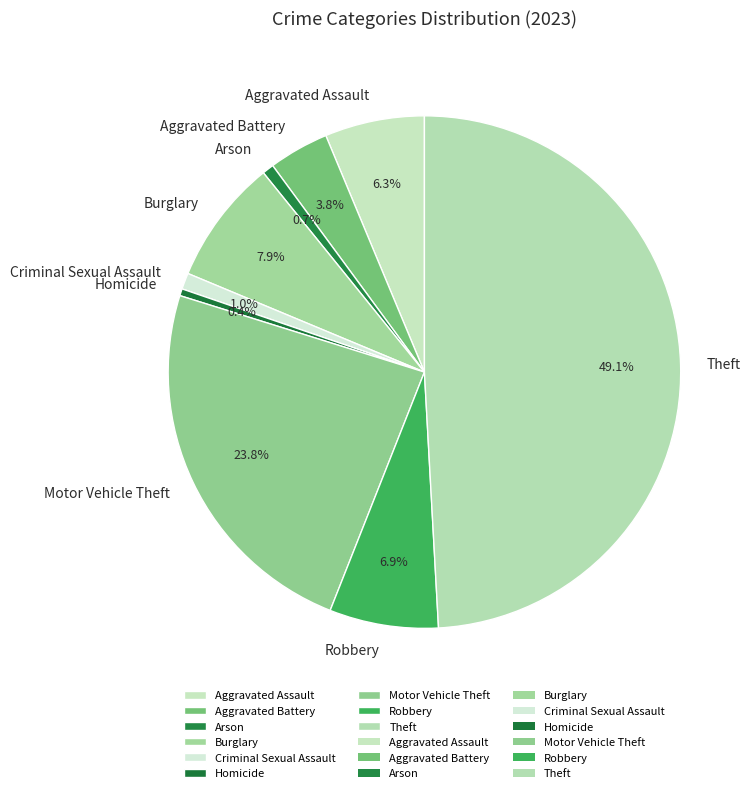

How many segments does this pie chart have?

9